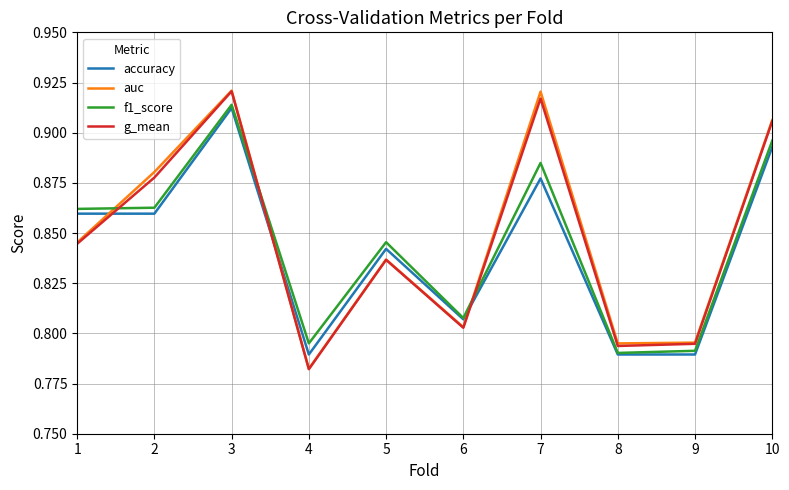

Count the accuracy values in the range 0 to 1.

10